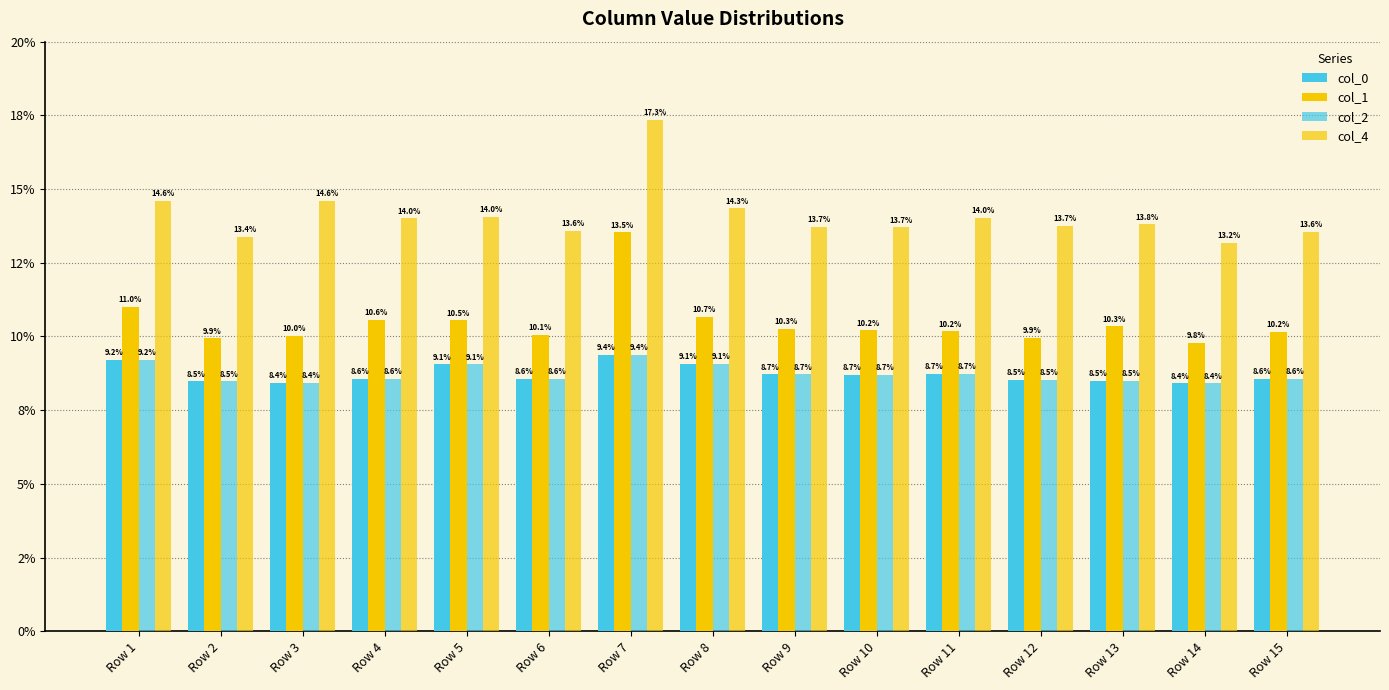

What is the spread (max minus min) of values at Row 9?

0.1